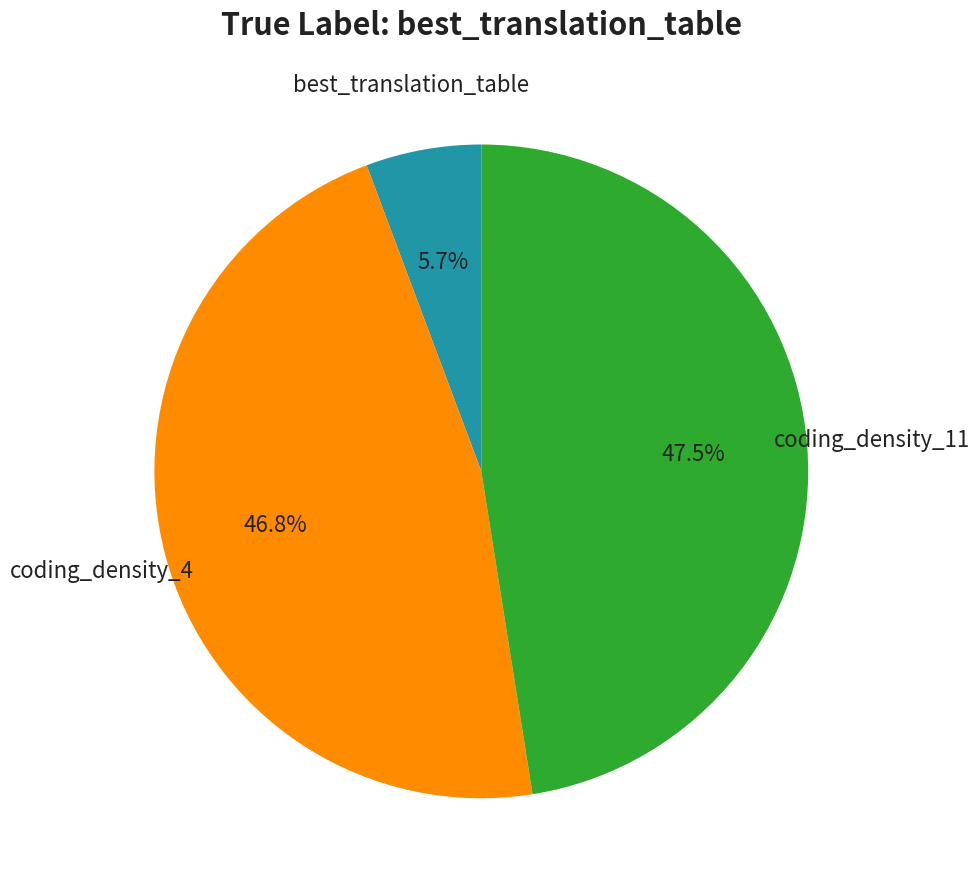

True or false: best_translation_table accounts for 6% of the total.

True